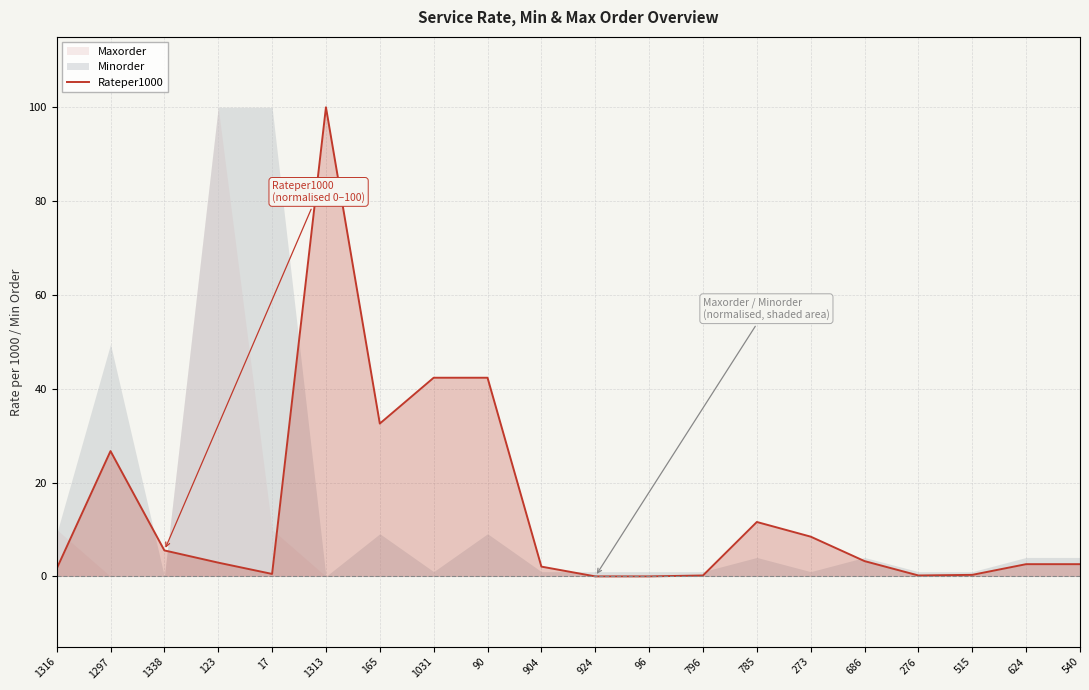

True or false: the data shows 0.2 at 276.

True